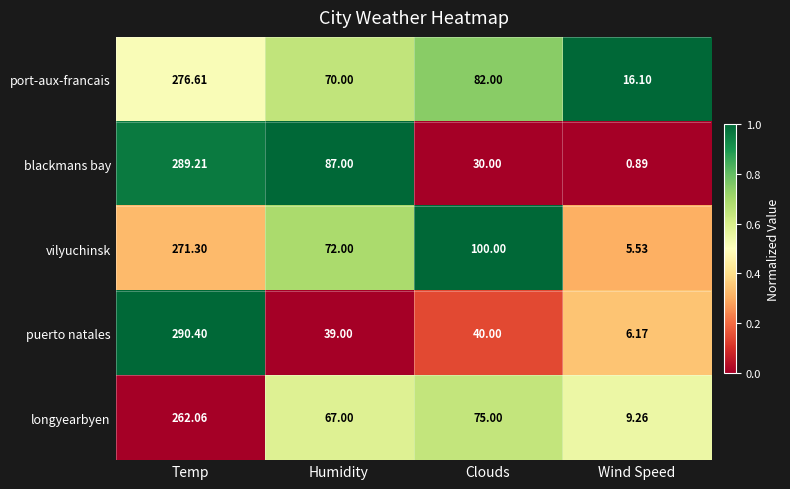

Where does the longyearbyen series first go above 75?

Temp